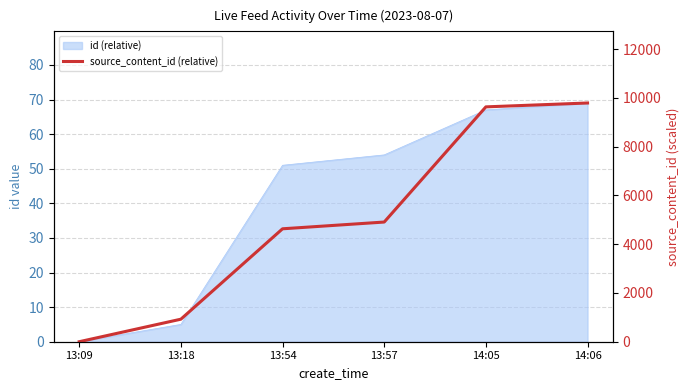

What is the greatest value displayed?

9792